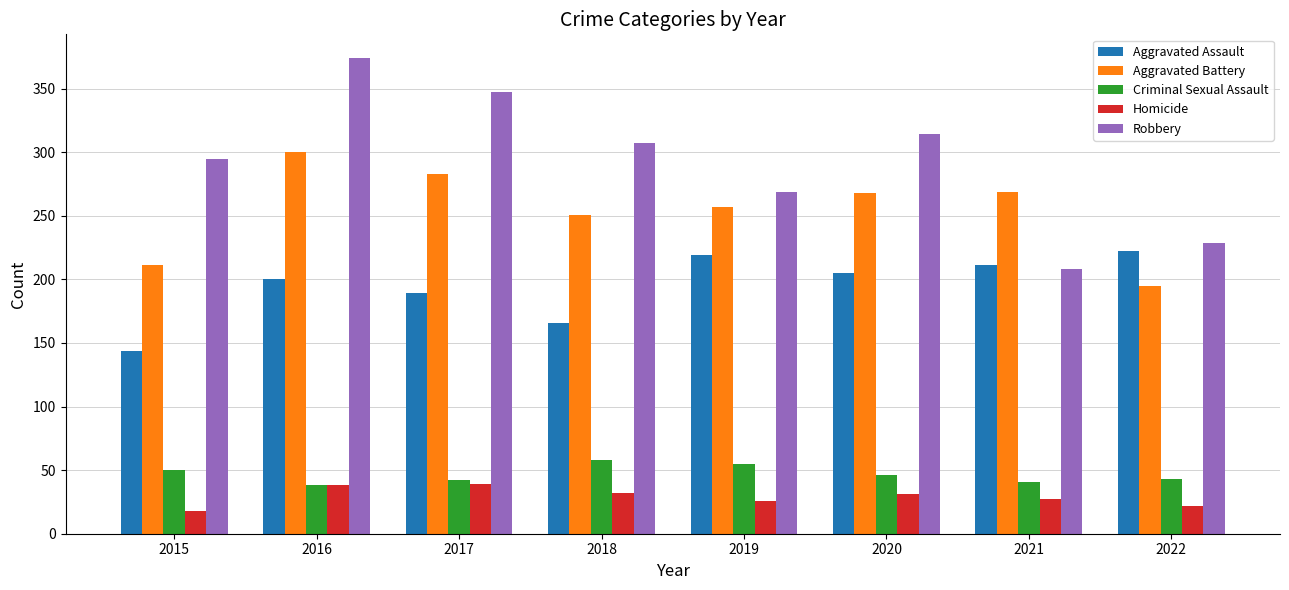

What is the difference between the maximum and second lowest values in the Homicide series?

17